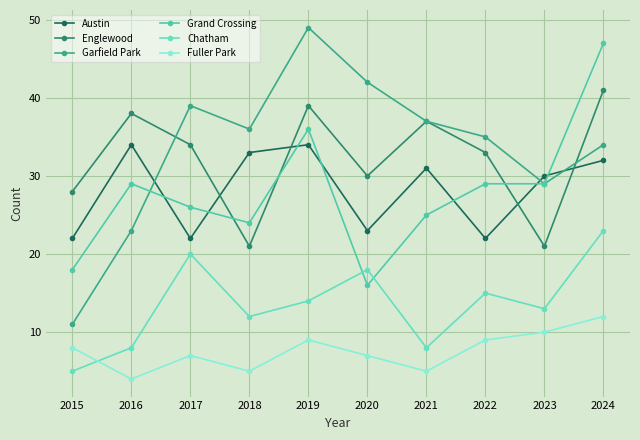

How many distinct data groups are displayed?

6